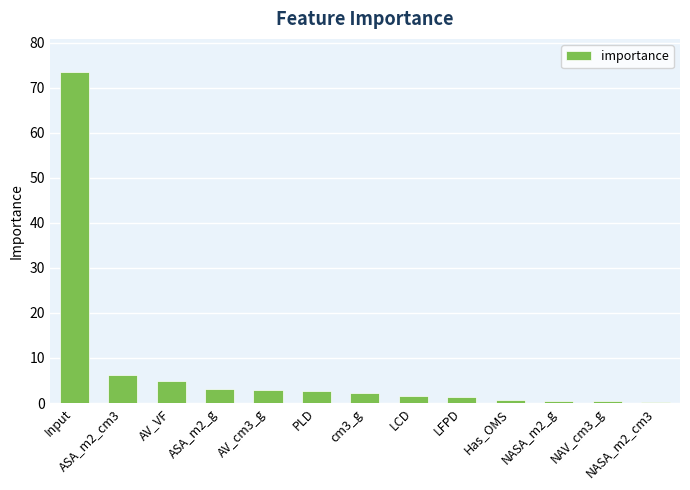

What is the label of the 10th bar from the right?

ASA_m2_g